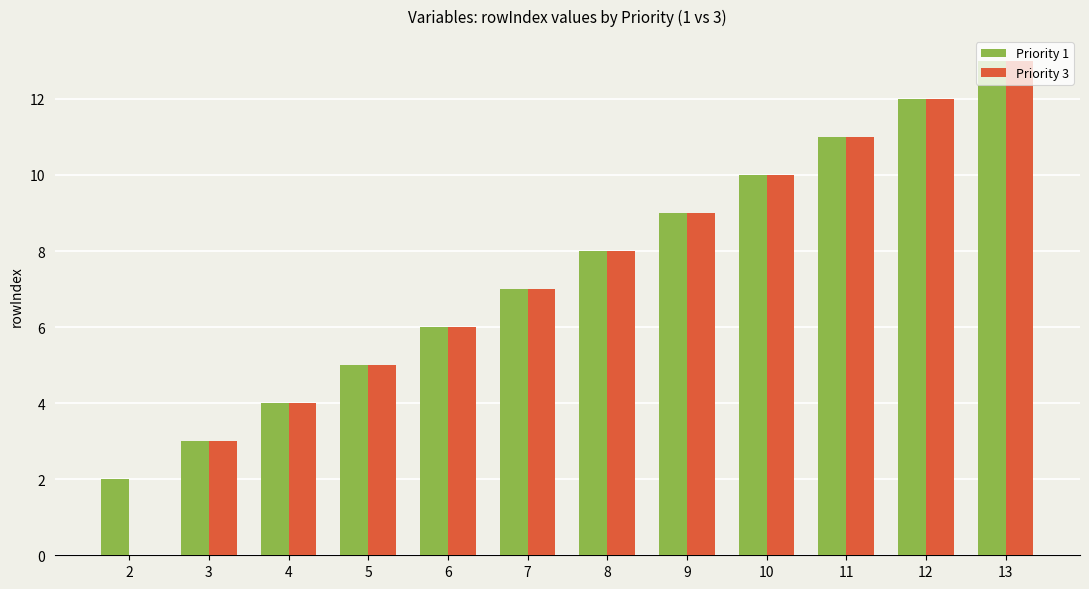

Is it true that Priority 1 equals 1 at 2?

False